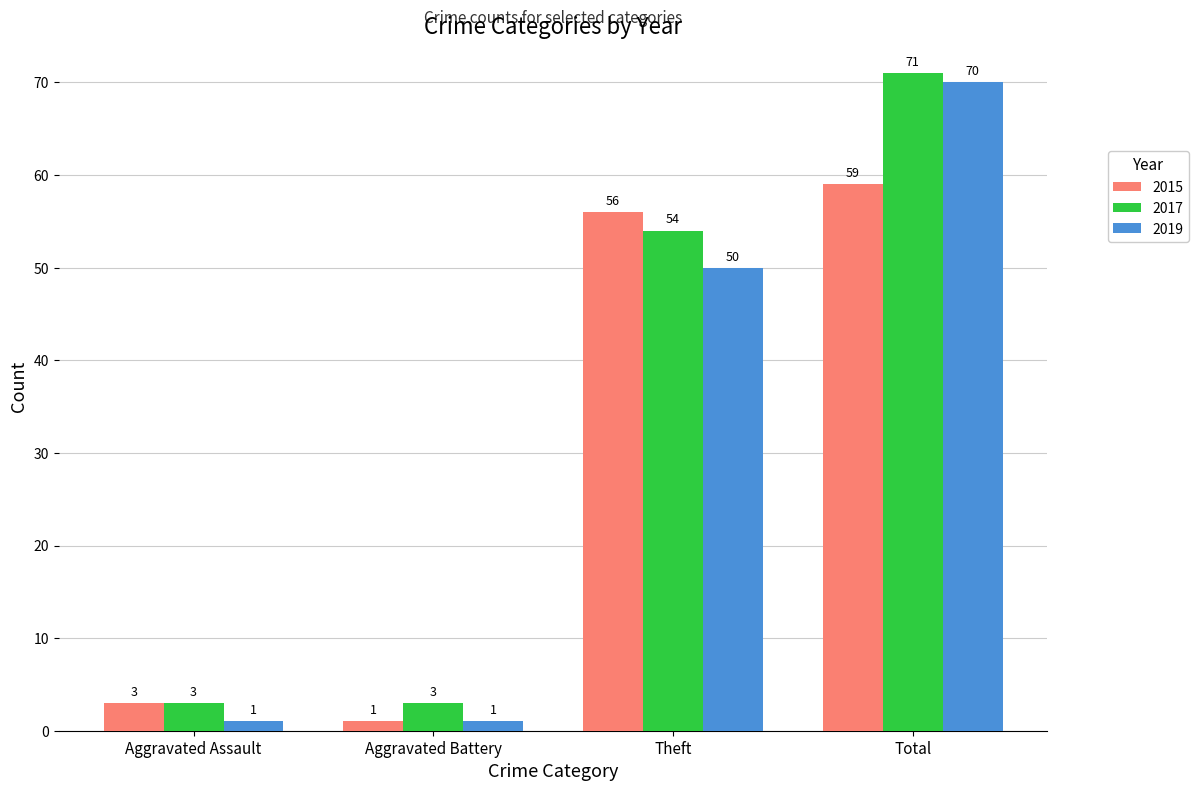

Reading left to right, transcribe all the data shown in this chart.

2015: 3	1	56	59
2017: 3	3	54	71
2019: 1	1	50	70